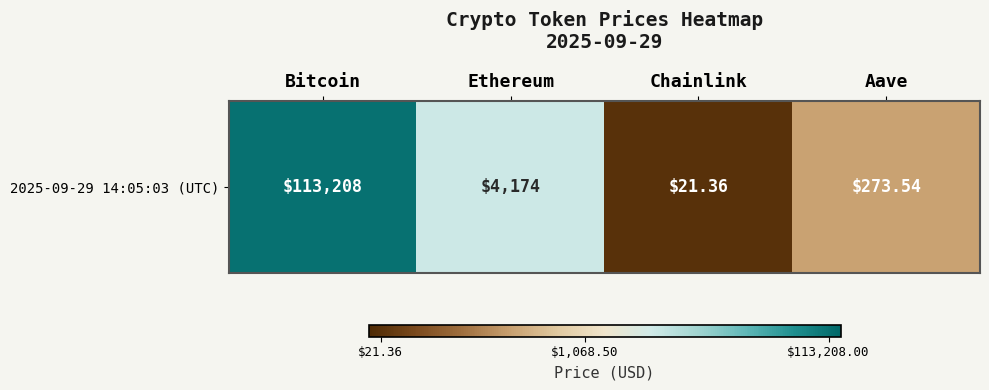

How many categories are shown in the chart?

4